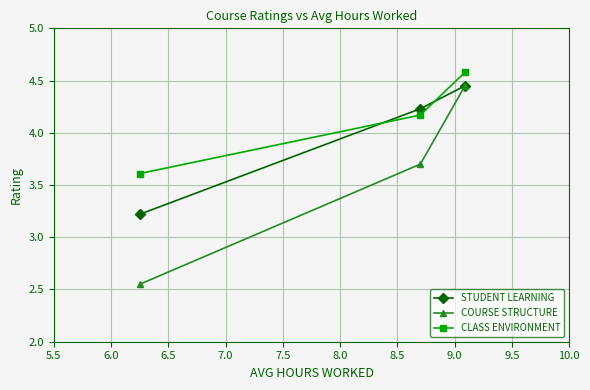

What is the greatest value displayed?

4.6